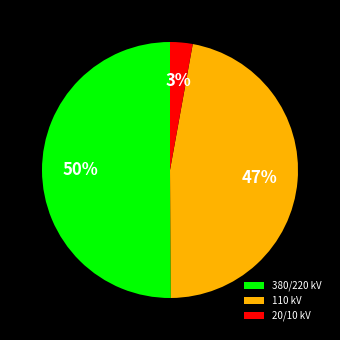

To the nearest percent, what portion does 20/10 kV represent?

3%